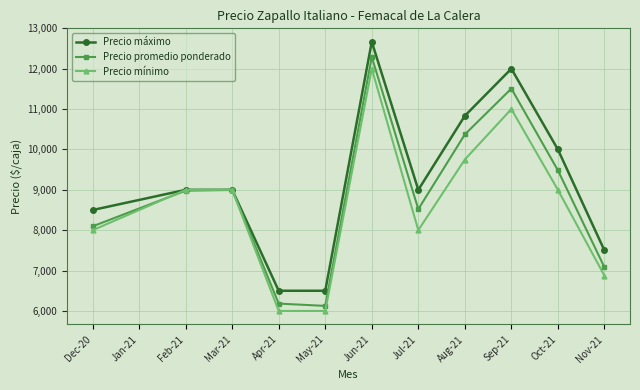

At which label does Precio mínimo reach its peak?

Jun-21